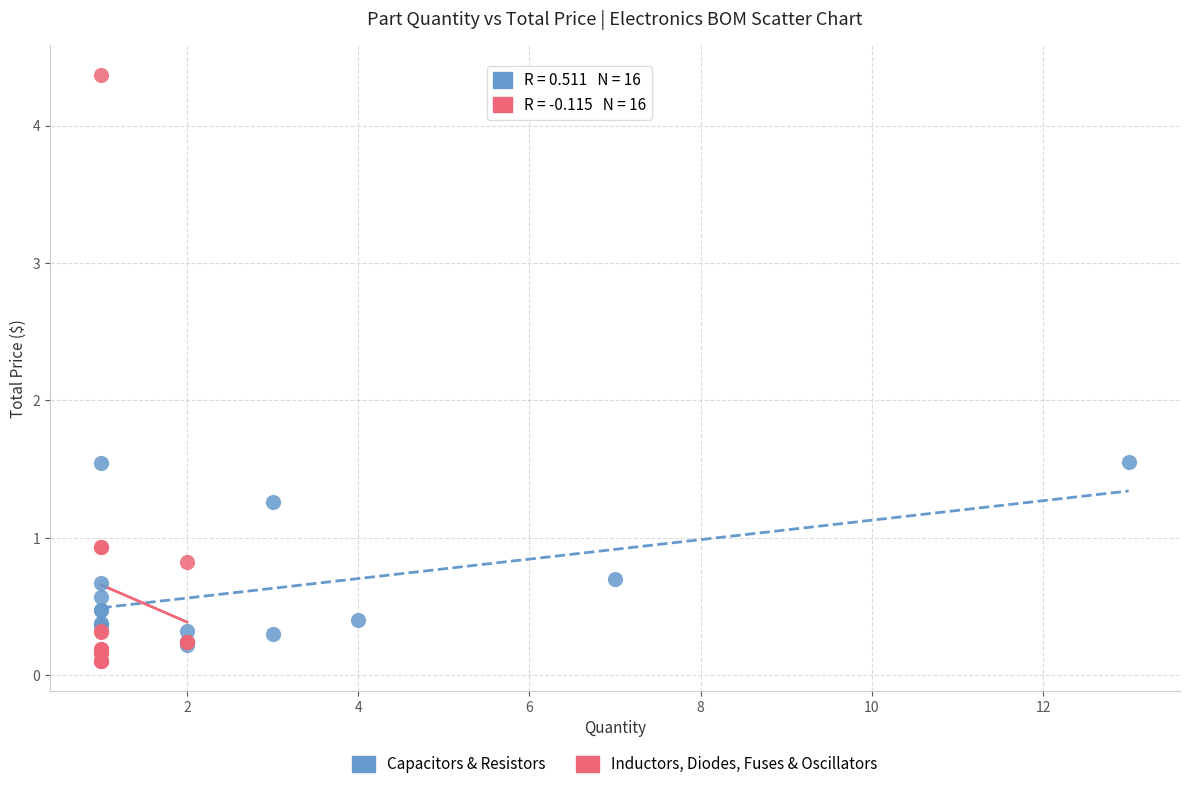

Which series has the largest Y range (max minus min)?

Inductors, Diodes, Fuses & Oscillators